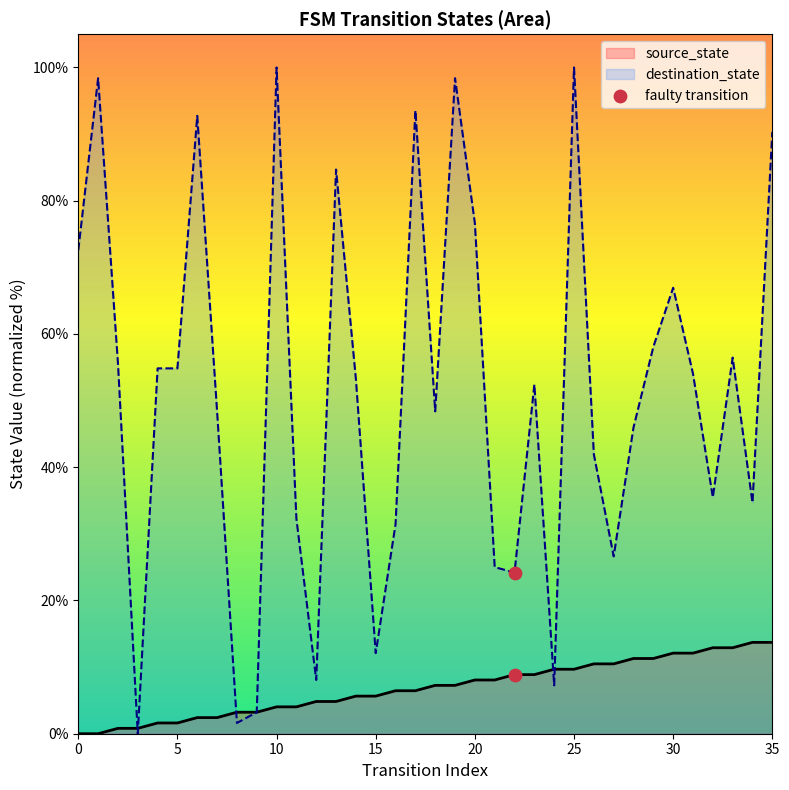

Which series has the largest total across all categories?

destination_state